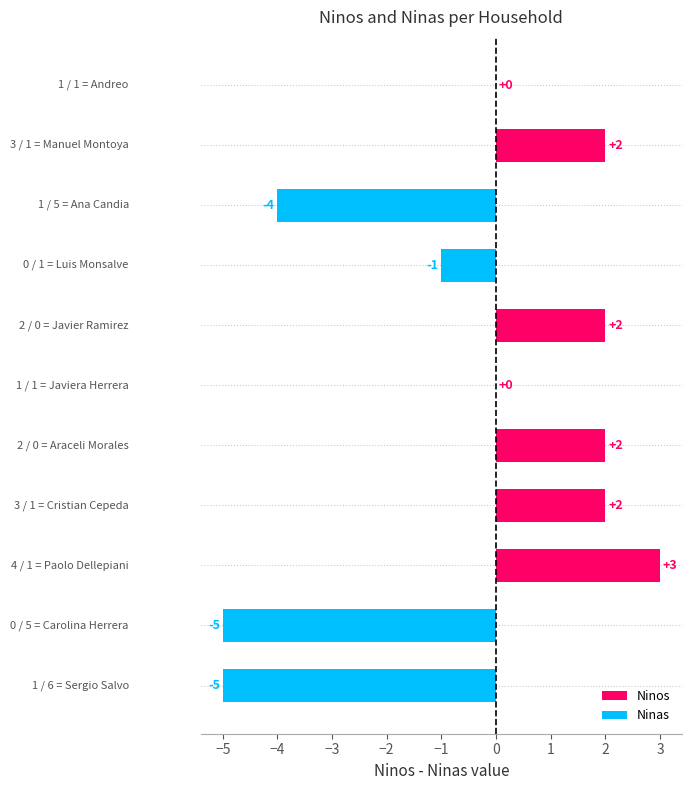

What is the sum of all values?

-4